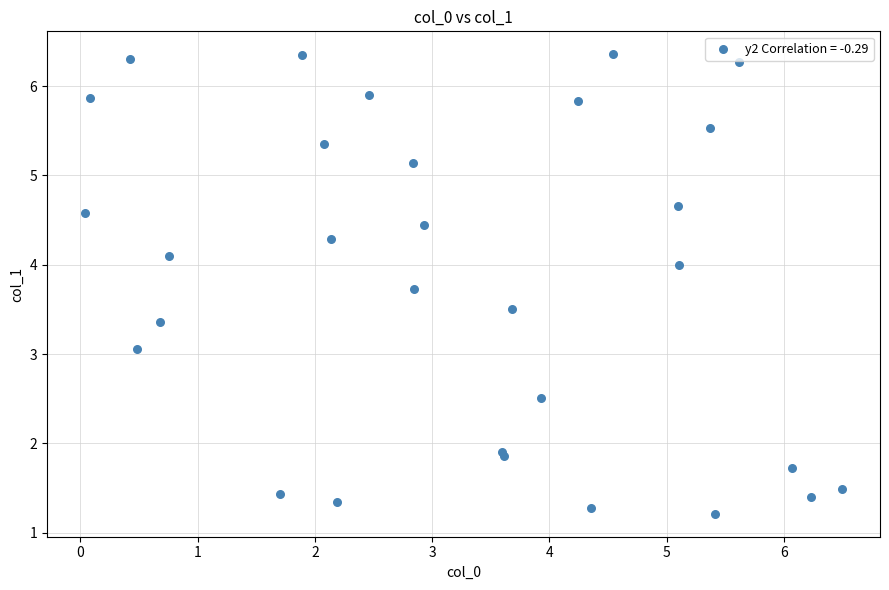

What Y value in the scatter plot is closest to 3?

3.1